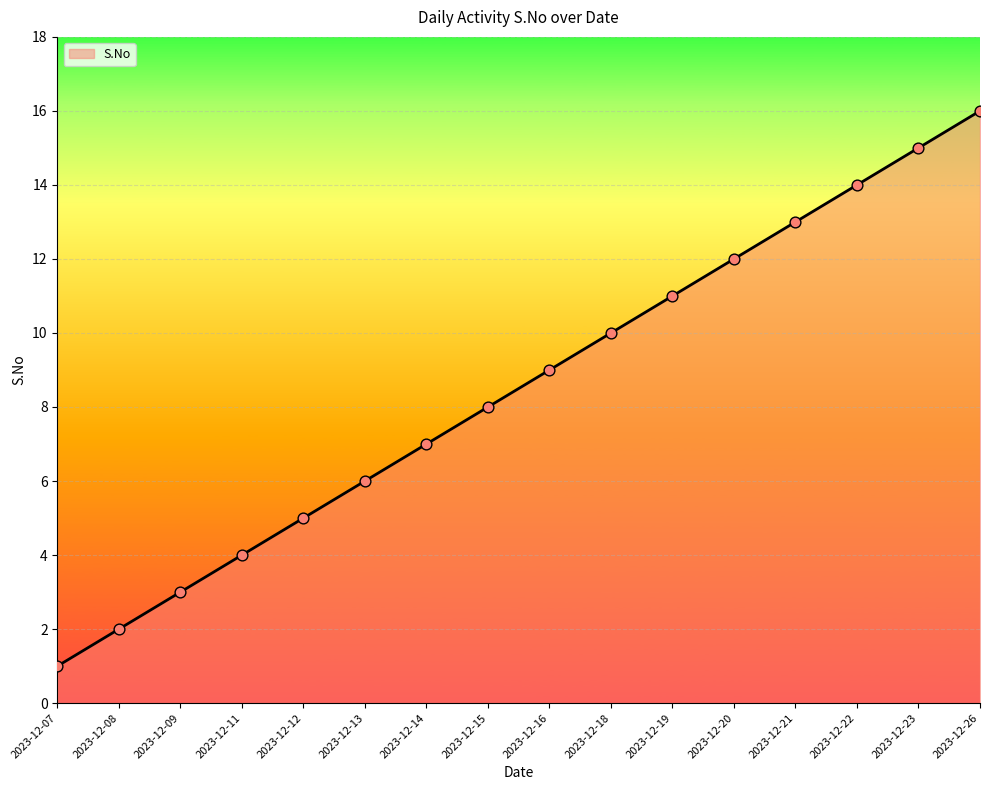

Between 2023-12-18 and 2023-12-14, which is larger?

2023-12-18